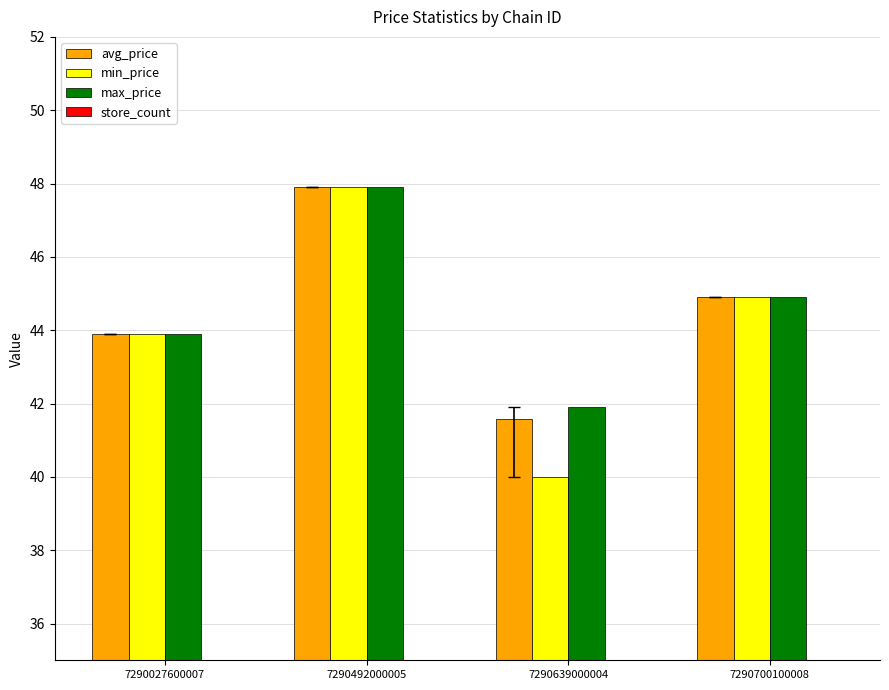

At which label does avg_price first exceed 44?

7290492000005